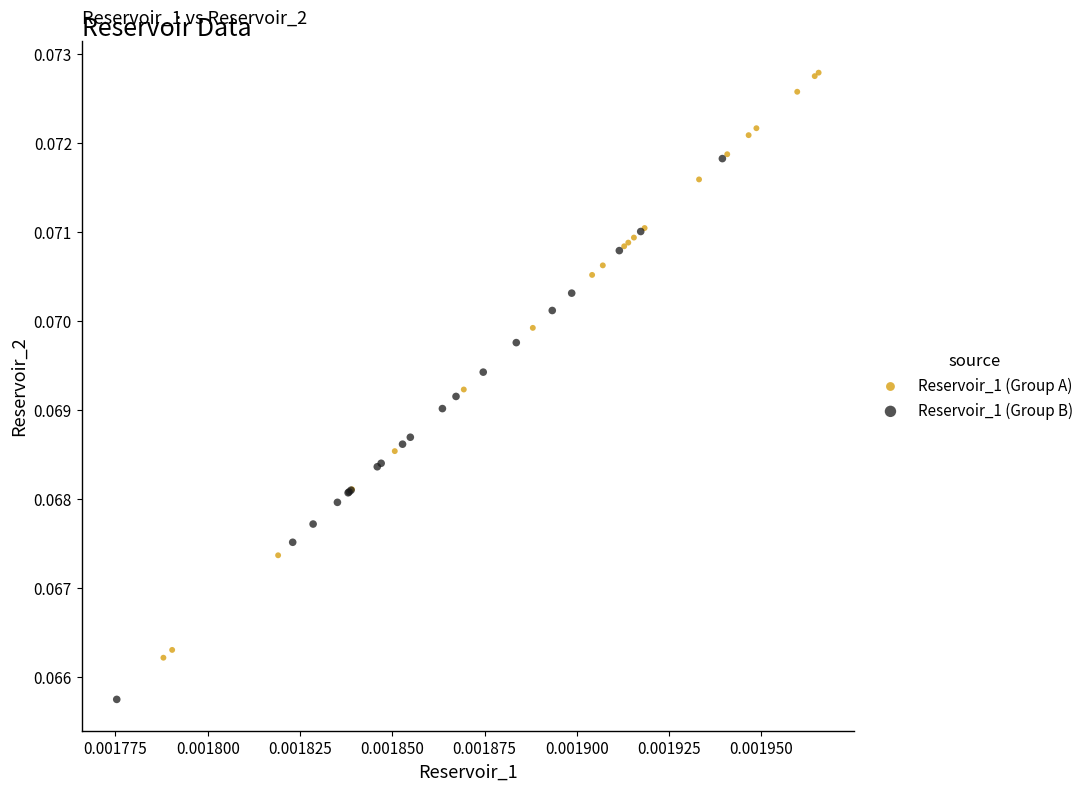

Which series reaches the maximum Y coordinate?

Reservoir_1 (Group A)